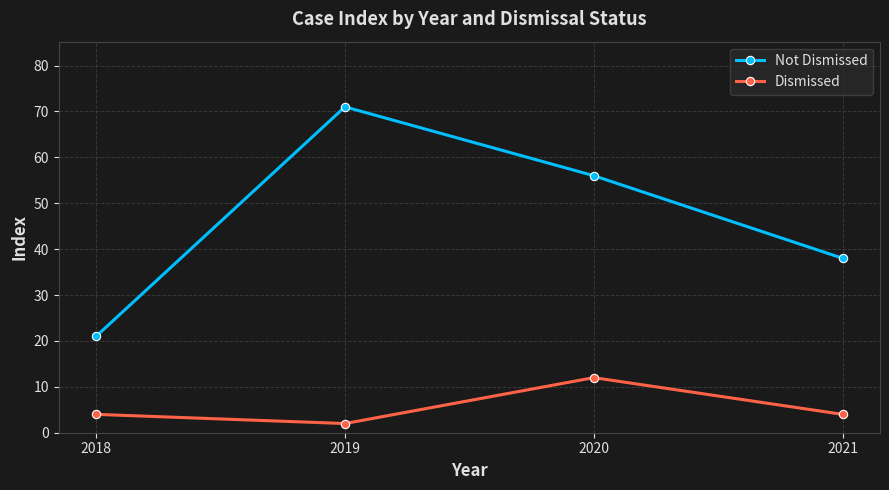

Which label corresponds to the smallest value in the chart?

2019